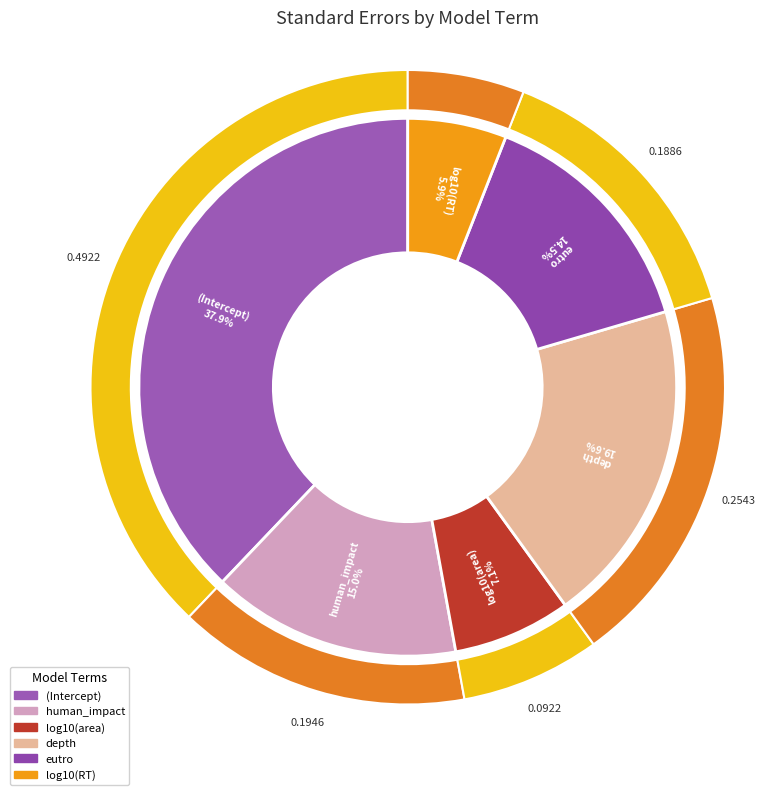

True or false: eutro accounts for 6% of the total.

False